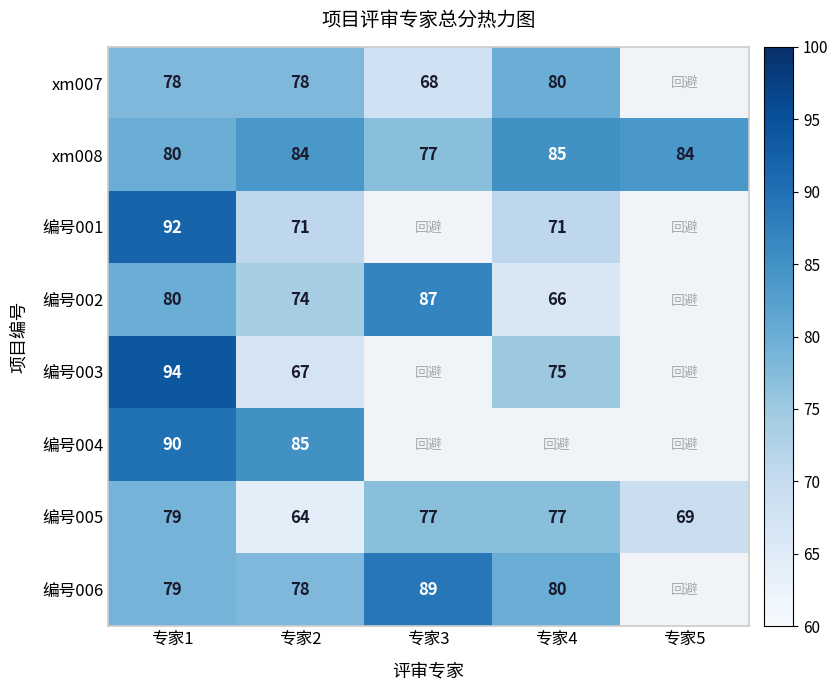

Is the value of 编号003 at 专家2 greater than the value of 编号002 at 专家1?

No